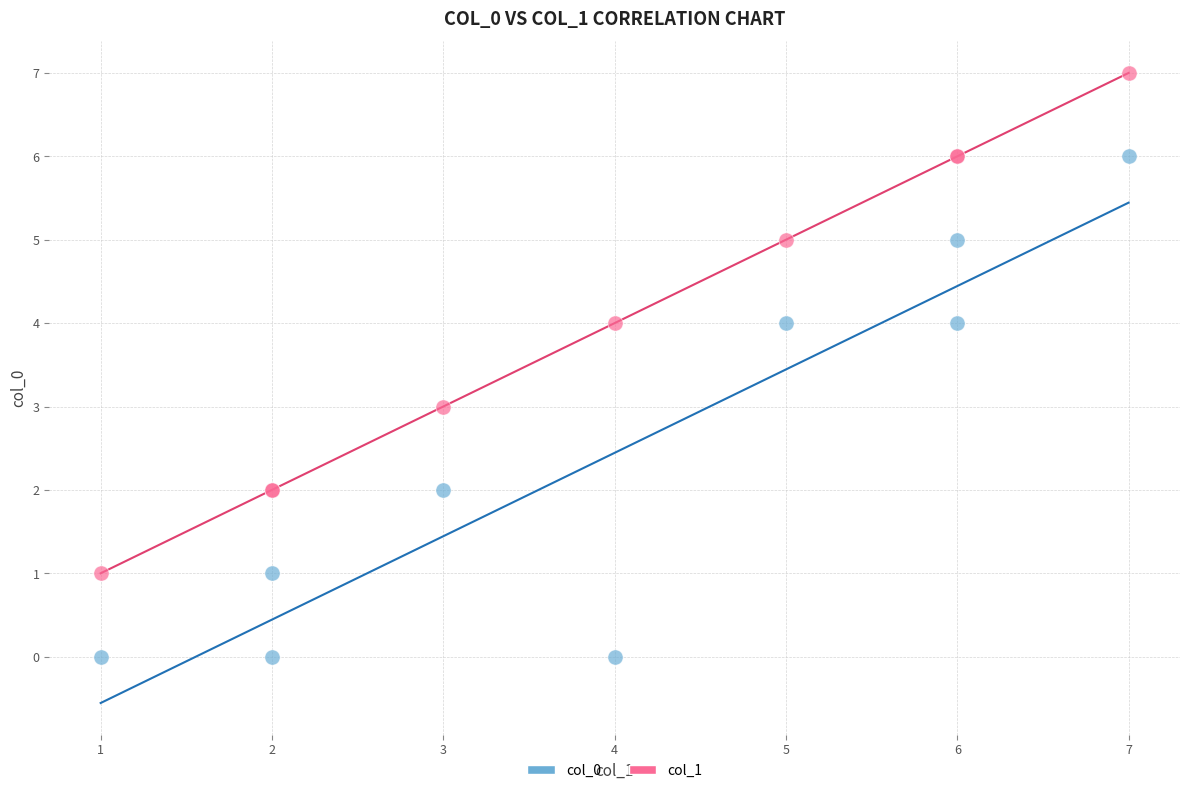

Which series reaches the maximum Y coordinate?

col_1